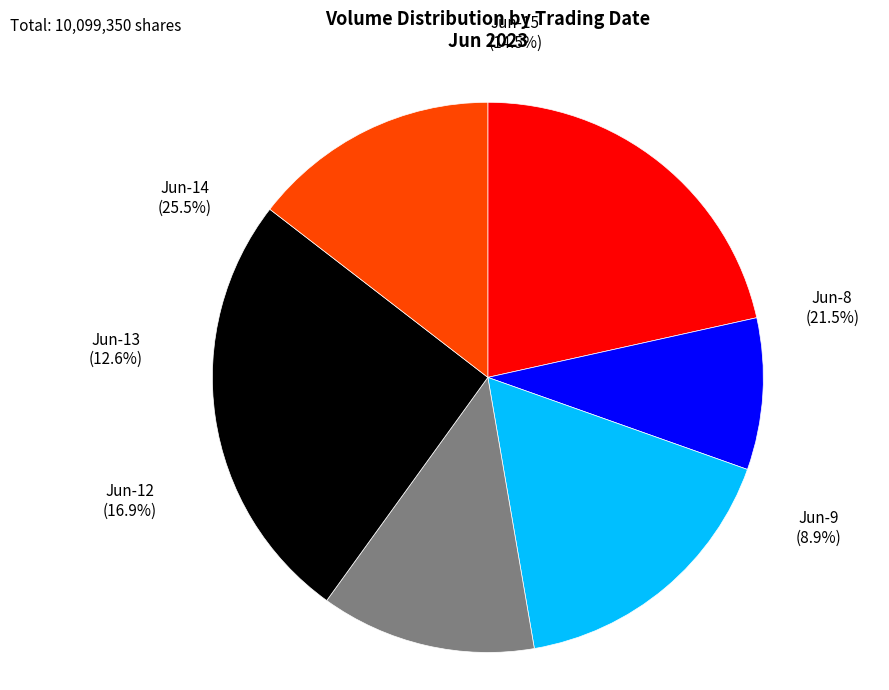

Is there any slice that represents more than half of the pie?

No